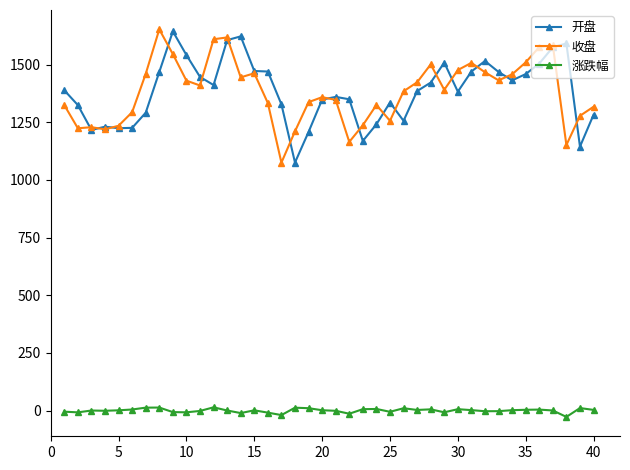

At how many categories does at least one series exceed 315?

40